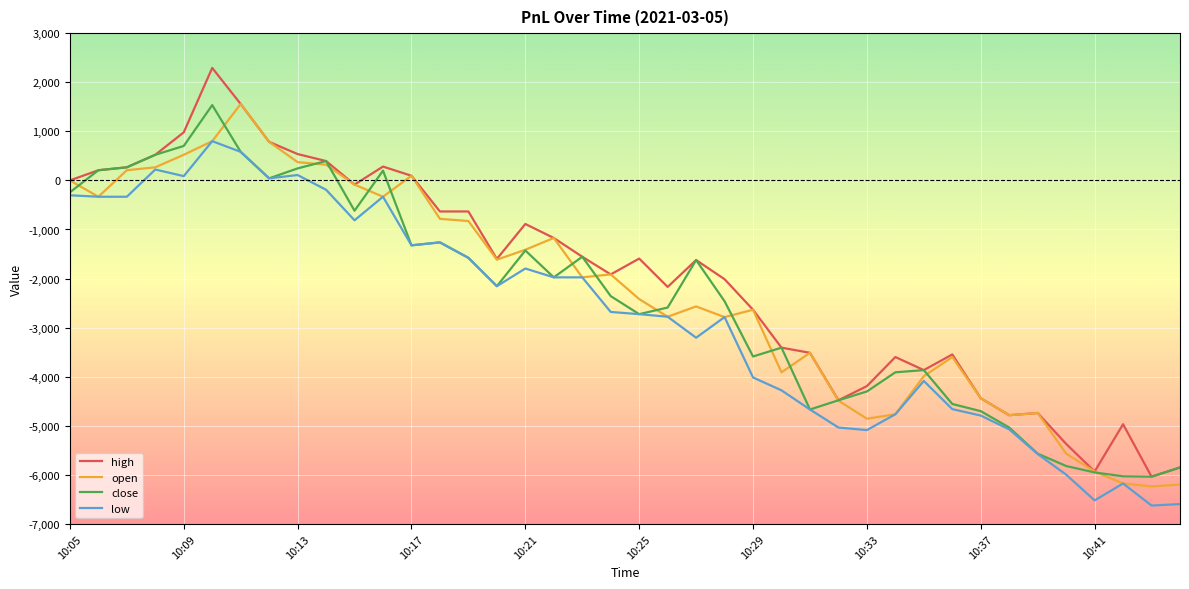

Does the chart have visible grid lines?

Yes